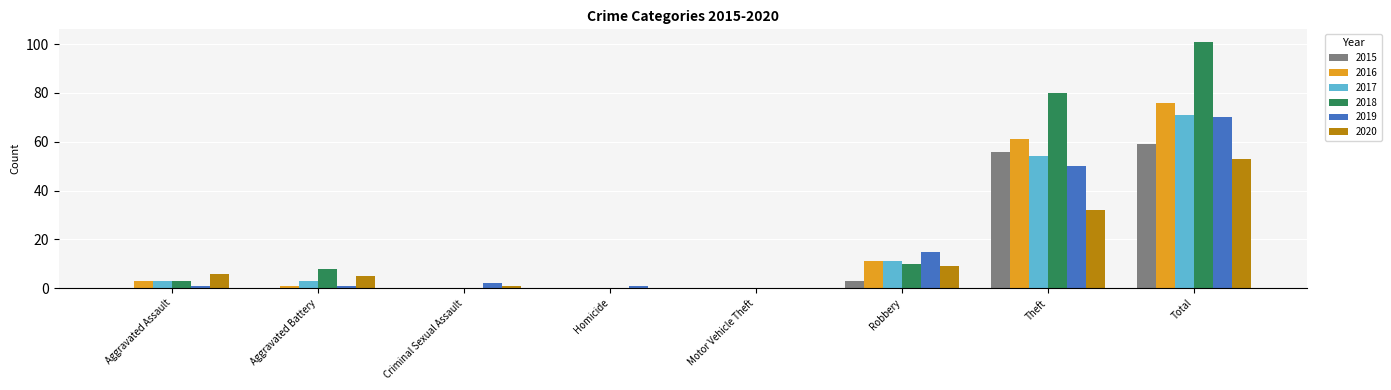

Where is 2017 nearest to the value 35?

Theft